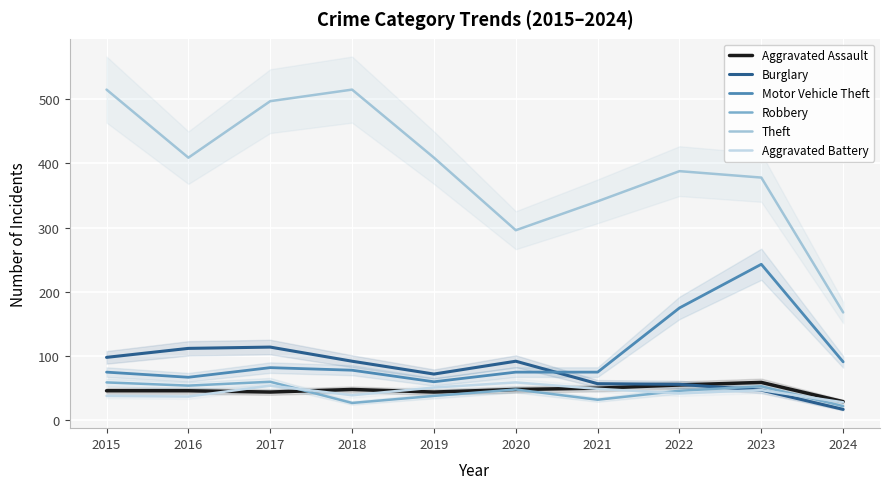

True or false: Robbery and Aggravated Assault intersect in this chart.

True